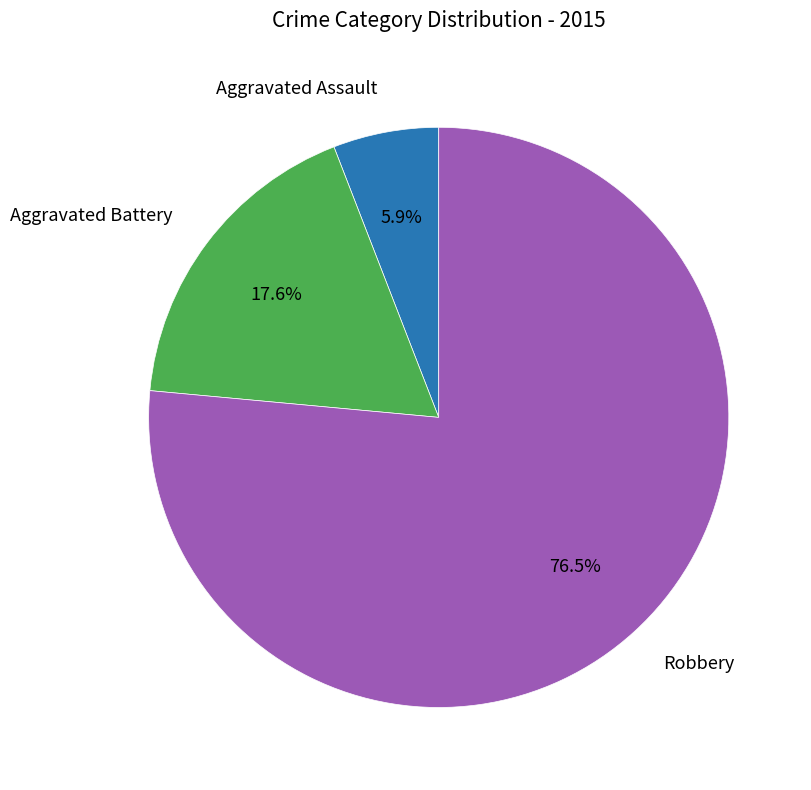

What percentage is NOT represented by Aggravated Assault?

94.1%